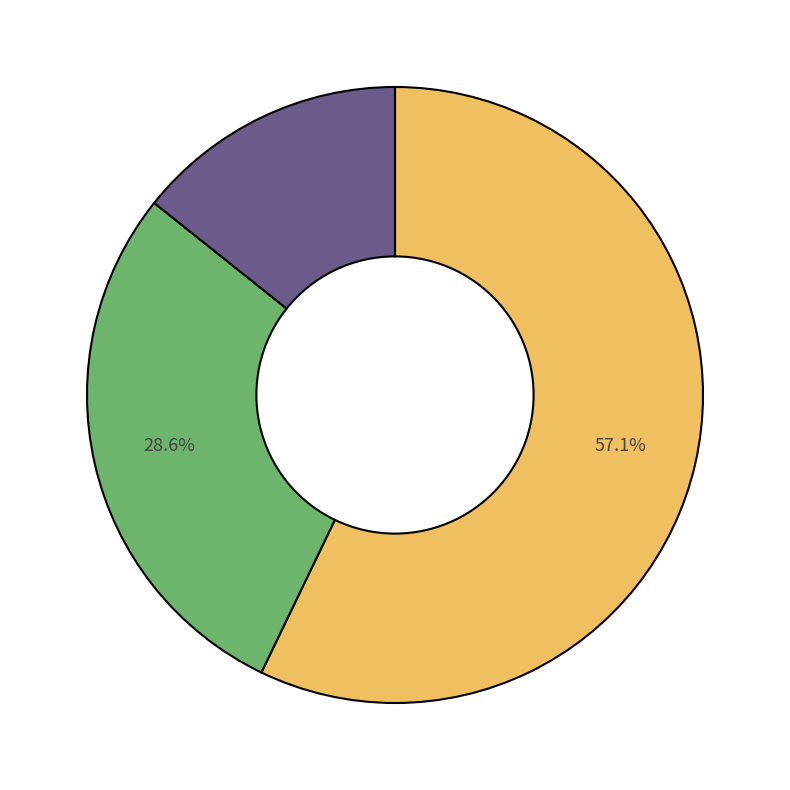

Does any single category account for the majority?

Yes